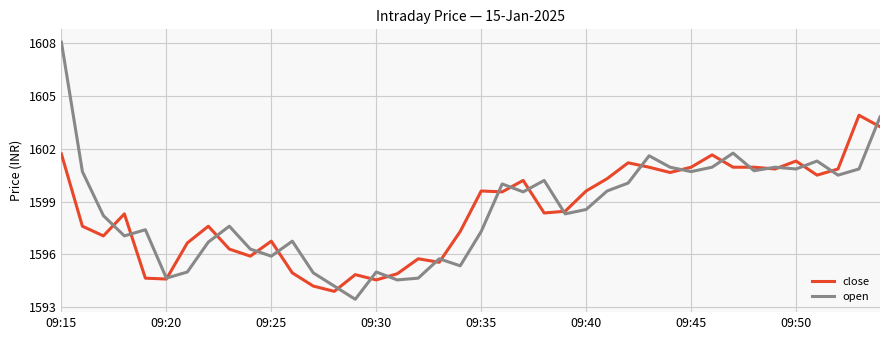

After their last crossing, which series has the higher values: open or close?

open